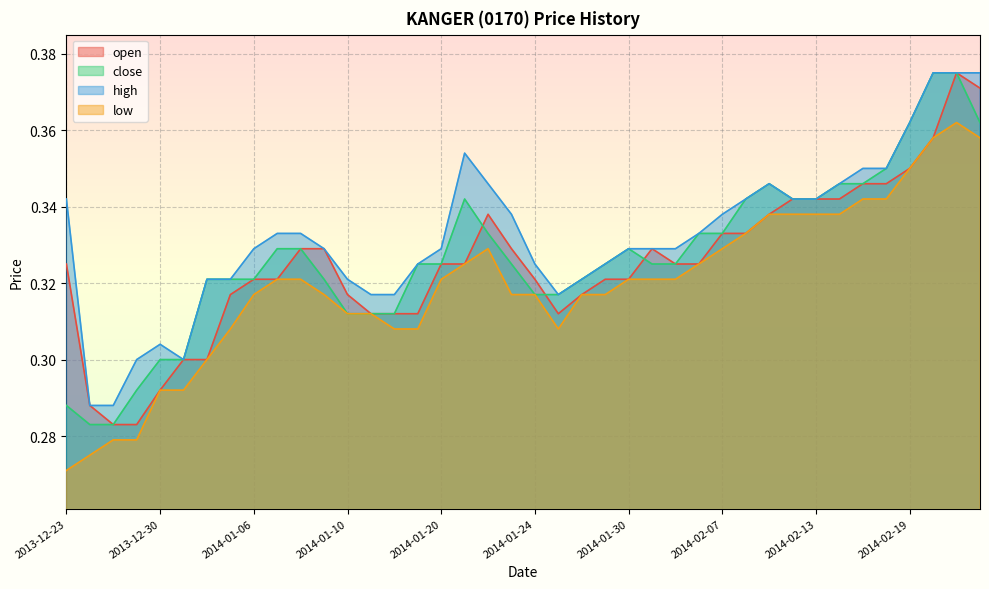

List the series in order of their peak value, highest first.

open, close, high, low